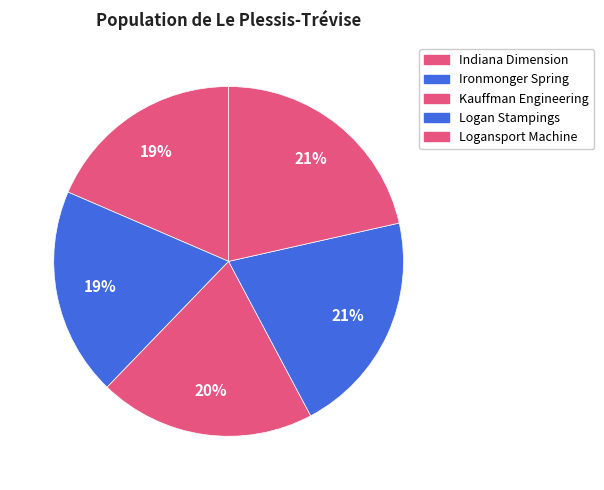

Does any single category account for the majority?

No